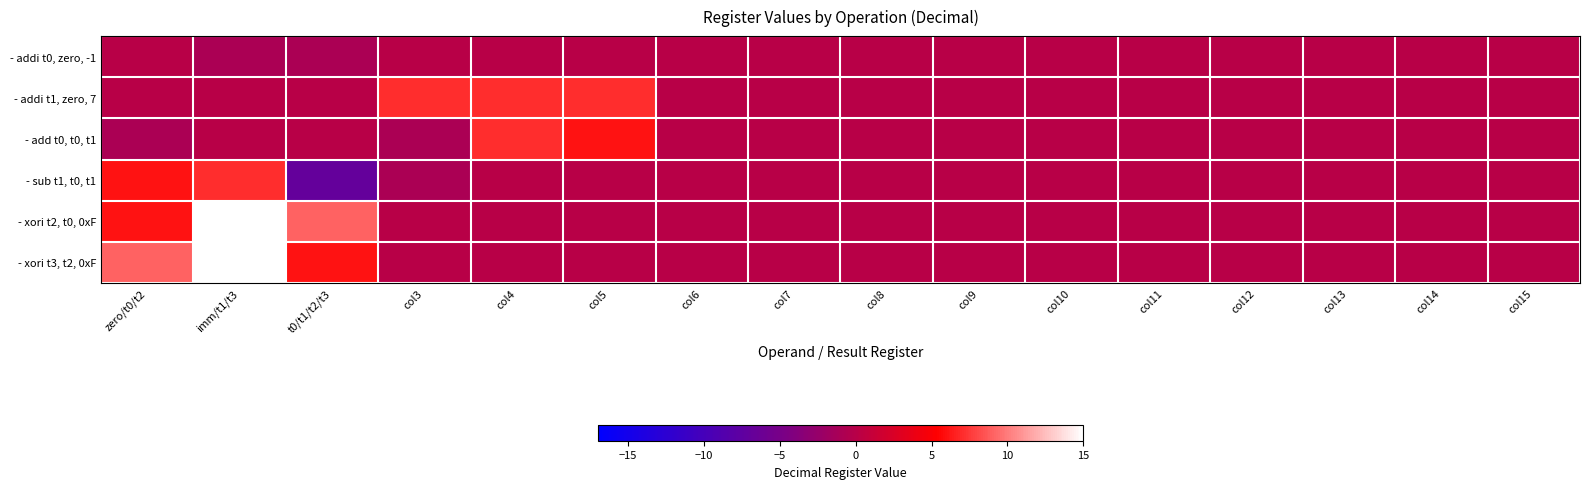

Which has a higher value, col7 or col6?

col7